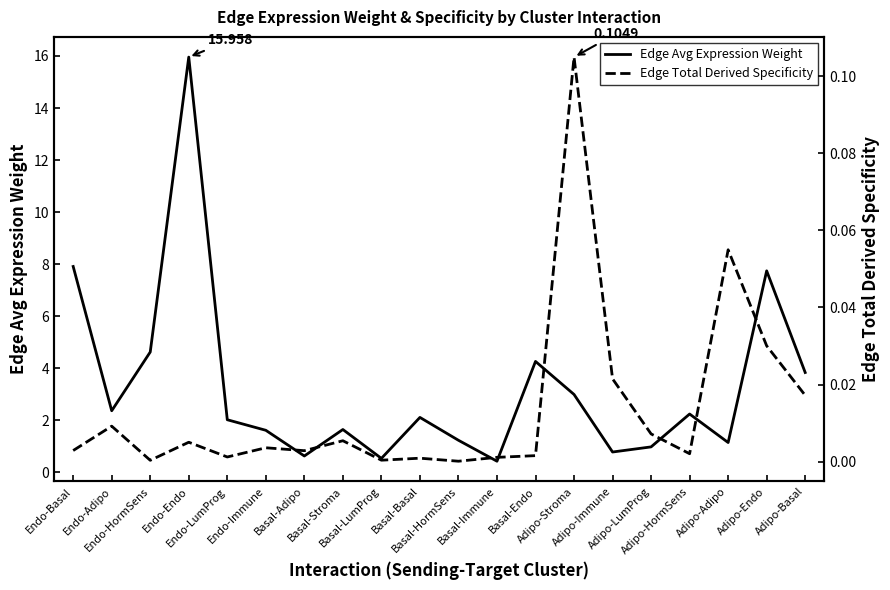

The Edge Avg Expression Weight series shows 2.6 at Basal-Stroma. True or false?

False